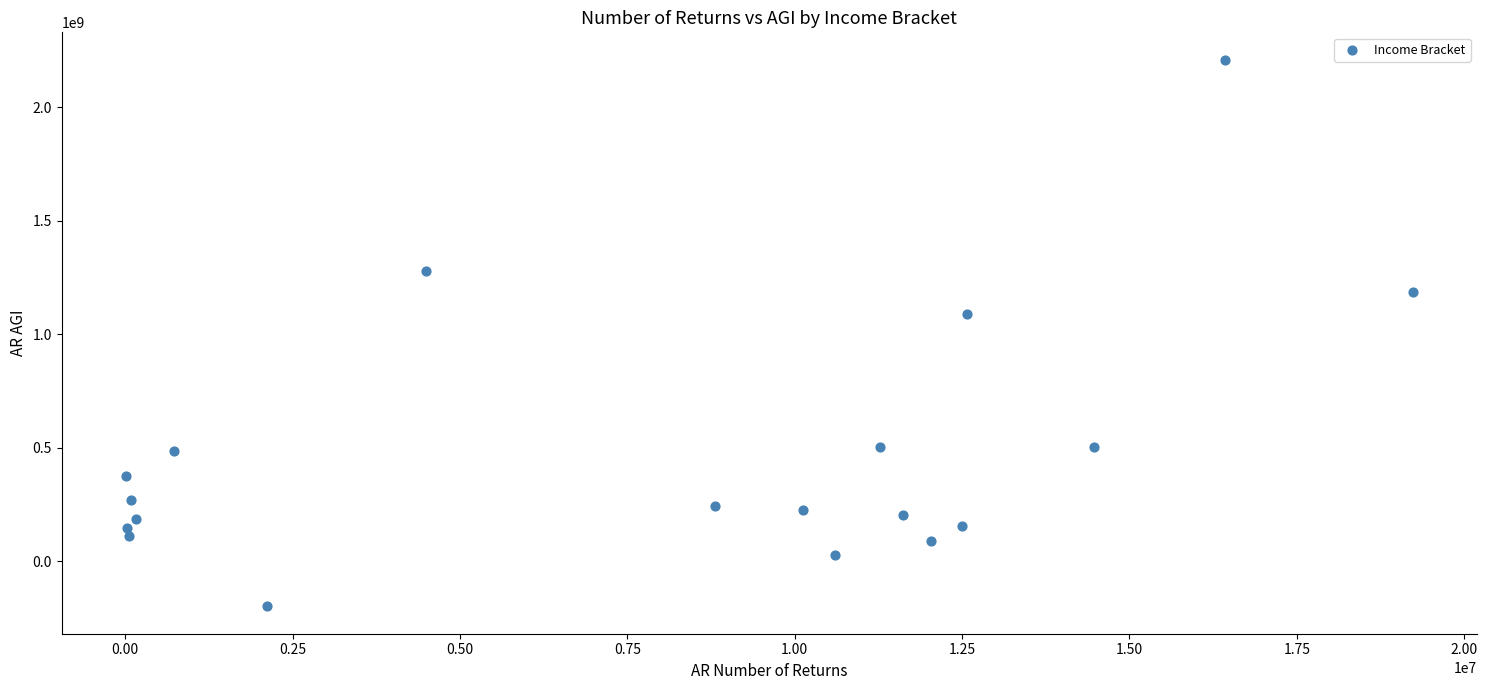

What is the range of Y values (max minus min)?

2408055040